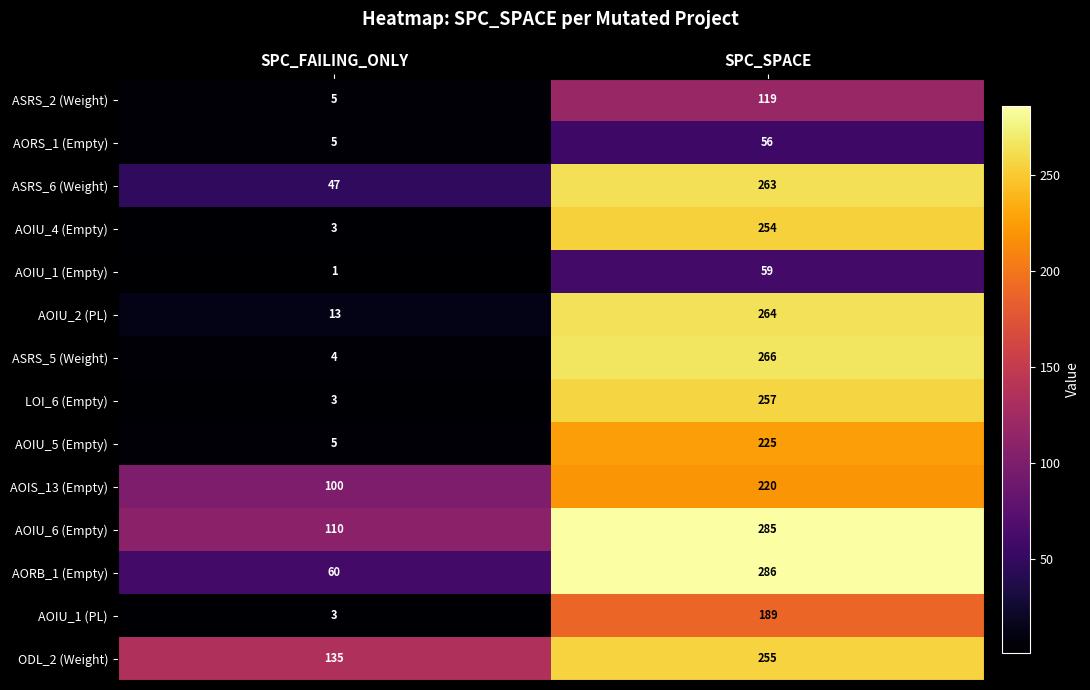

At which label is ODL_2 (Weight) closest to 195?

SPC_FAILING_ONLY